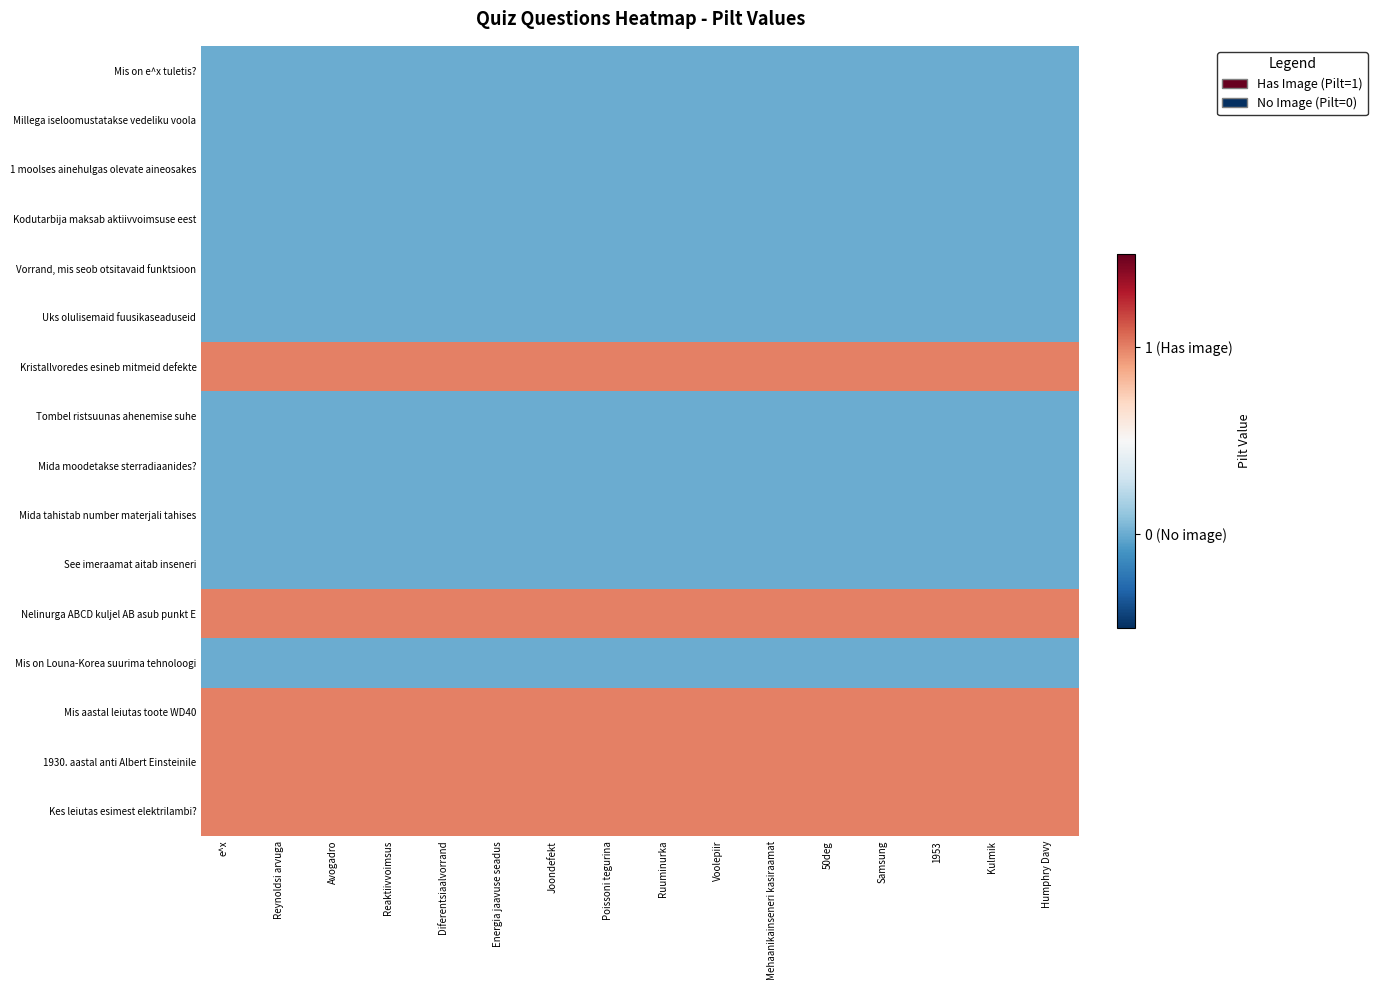

Which series has the largest range (max minus min)?

Mis on e^x tuletis?